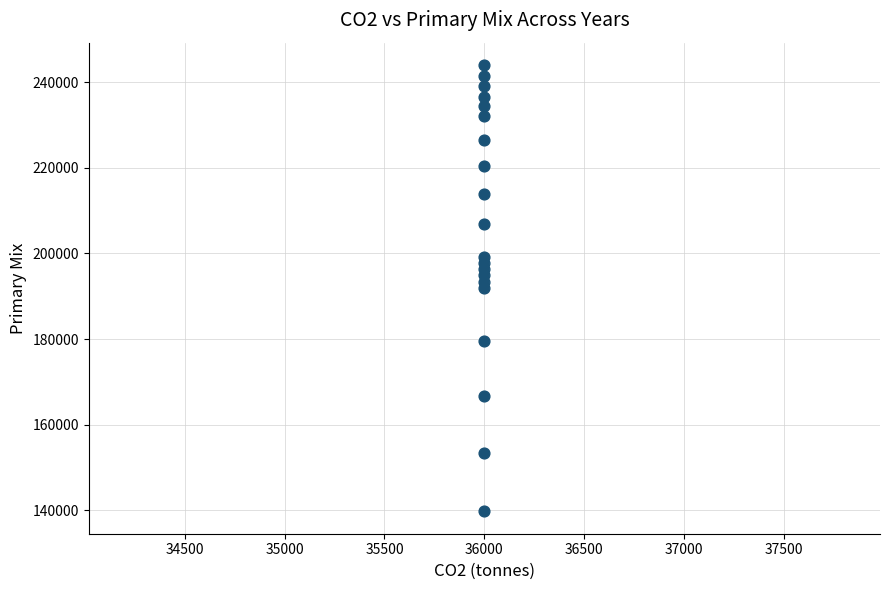

What is the range of Y values (max minus min)?

104236.7